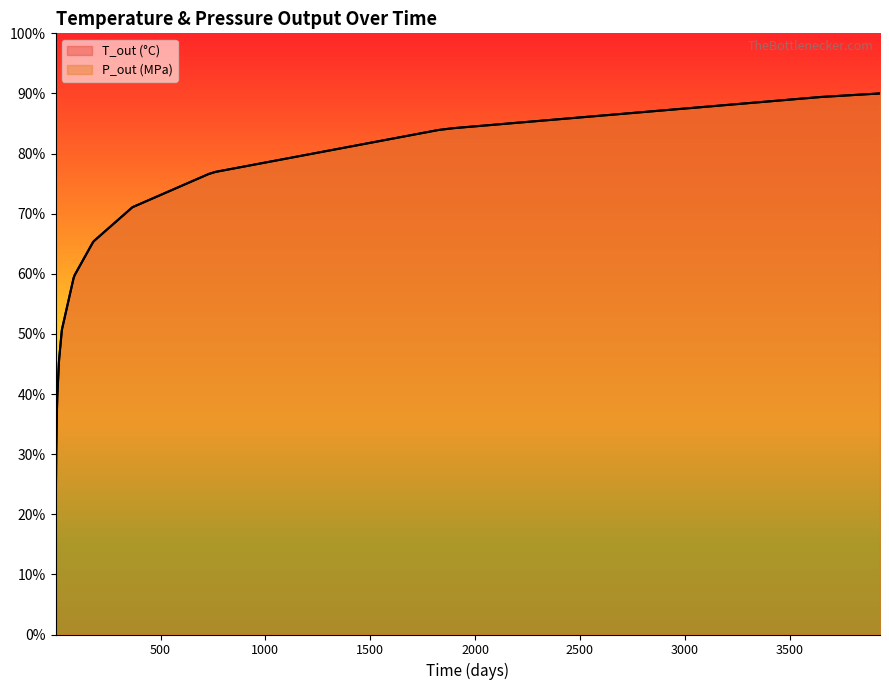

At which label is P_out (MPa) closest to 50?

28.41